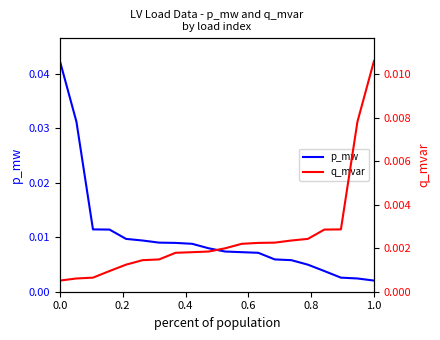

Is this an area chart (filled region under the line)?

No